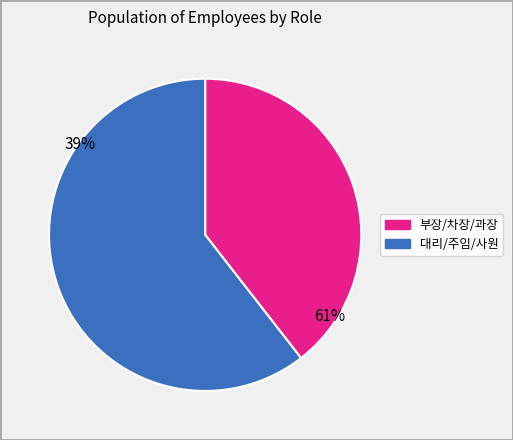

Does any single category account for the majority?

Yes